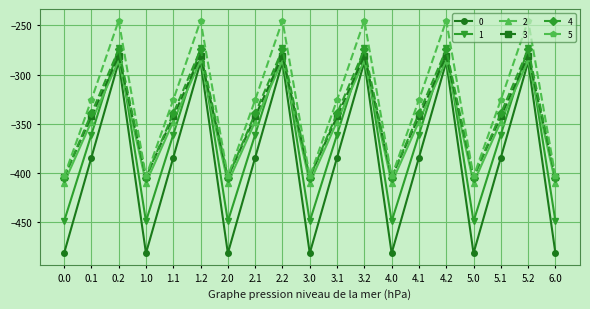

How many values in the 4 series are below -339?

13